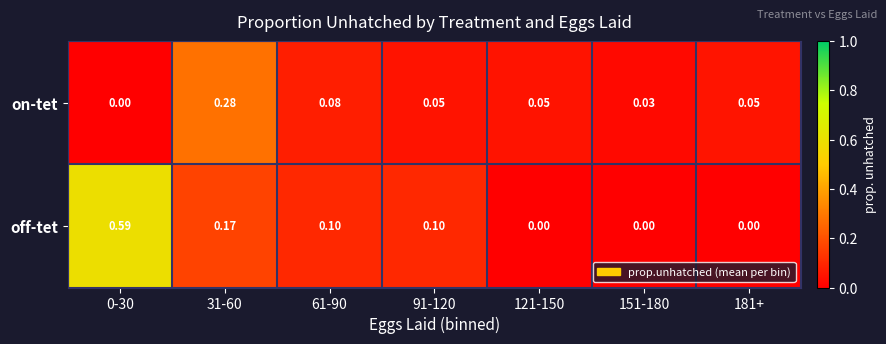

Which series has the widest spread of values?

off-tet